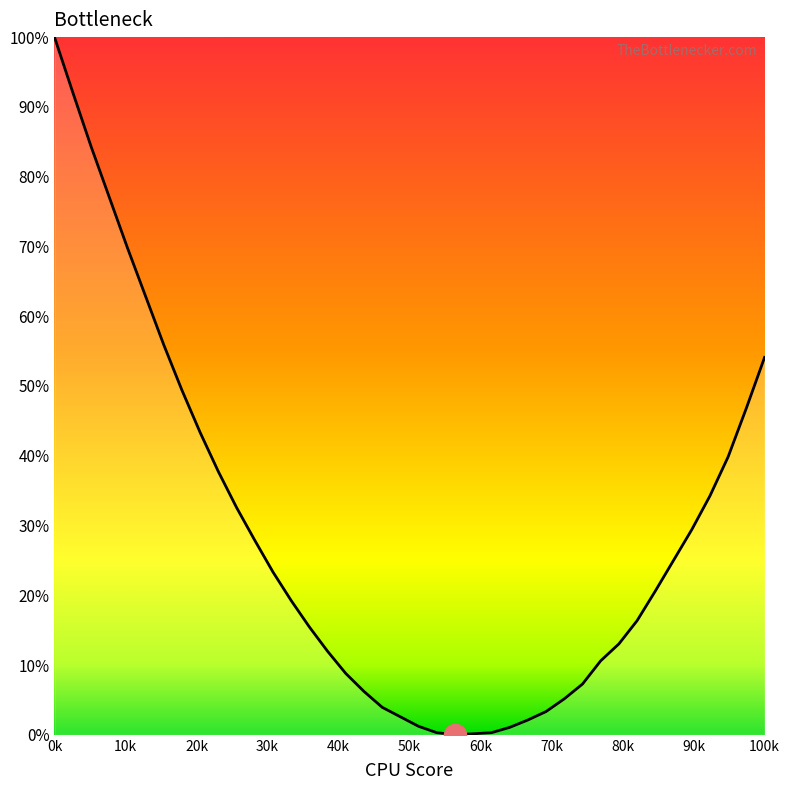

Does the chart have visible grid lines?

No